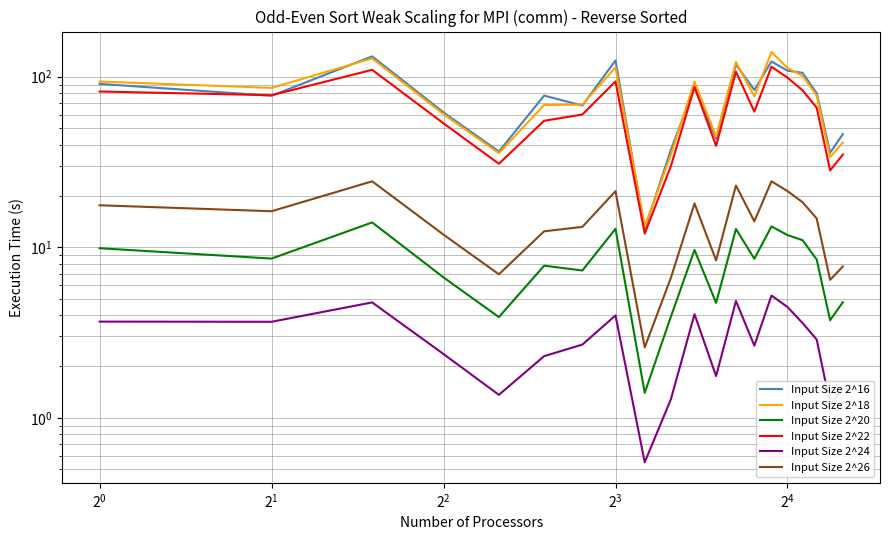

What is the difference between the maximum and minimum values in the Input Size 2^22 series?

102.4